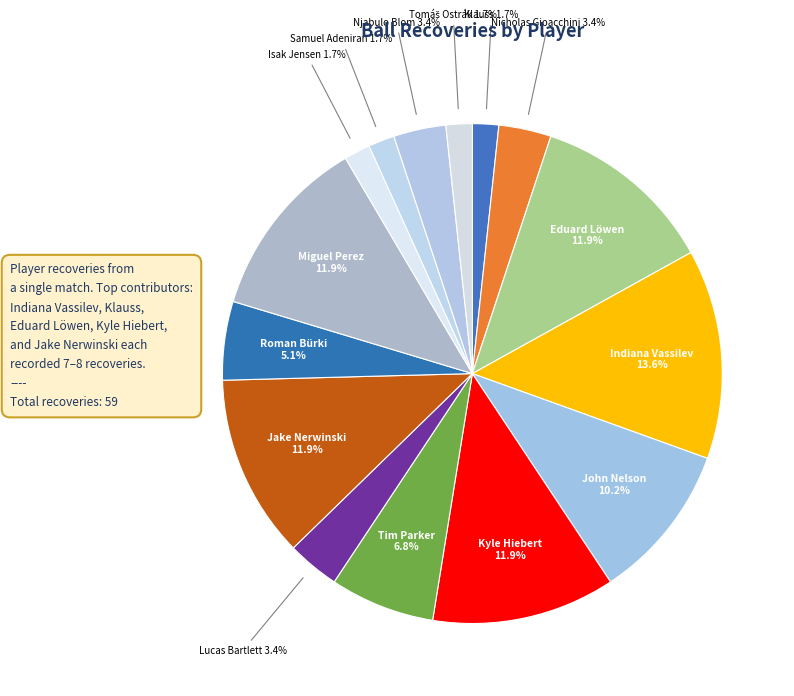

How many slices are in this pie chart?

15